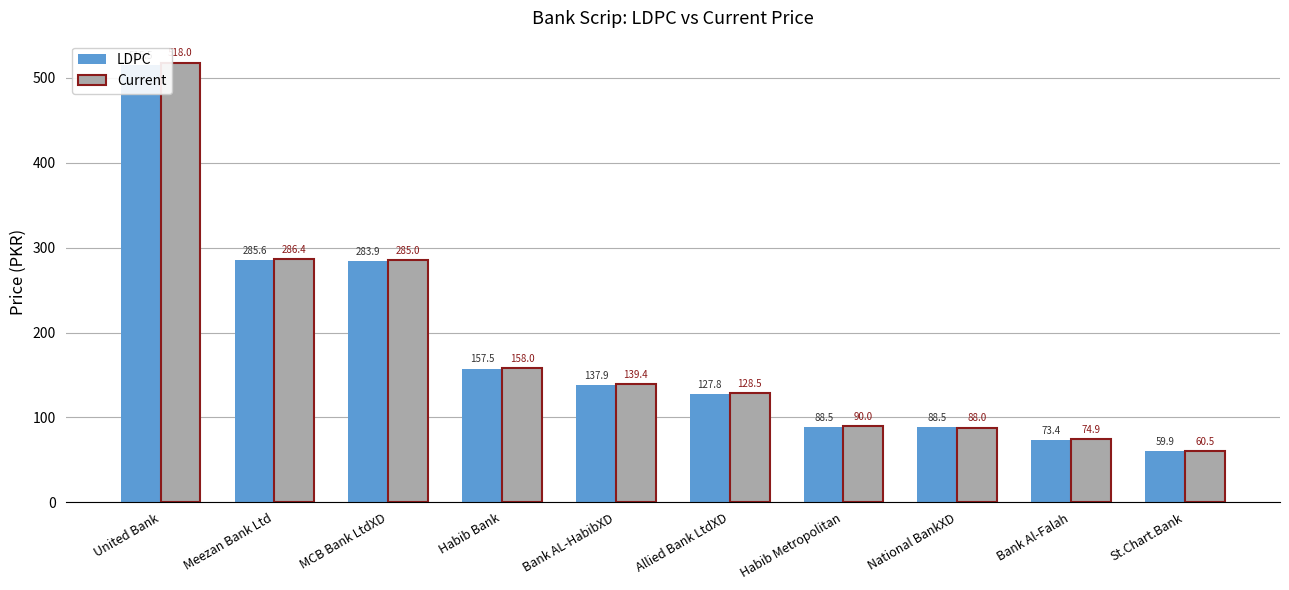

What position from the left is Bank Al-Falah?

9